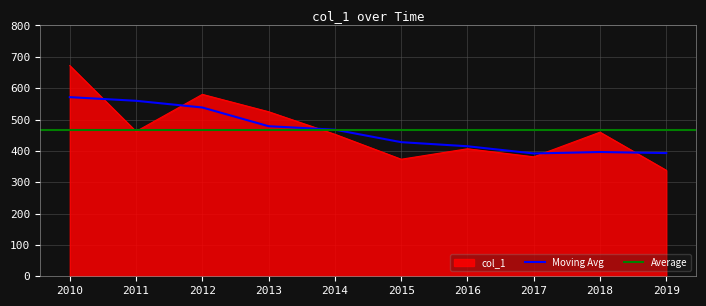

What is the greatest value displayed?

671.9